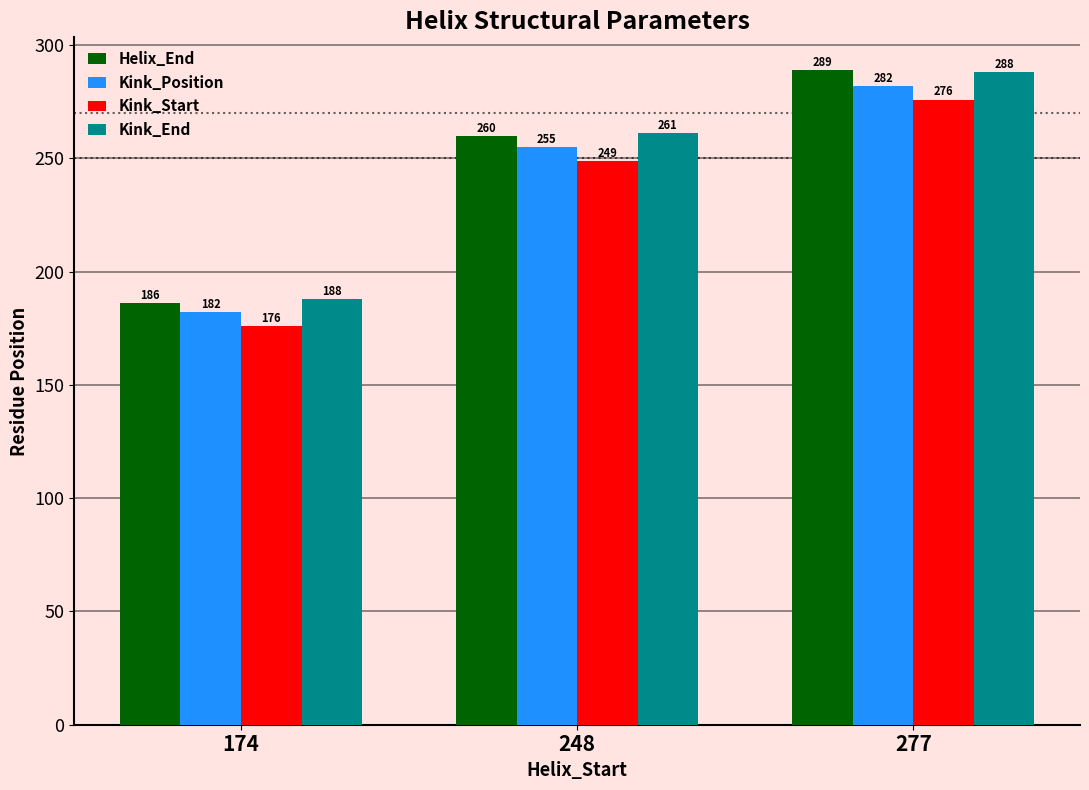

How many bars are there in each group?

4